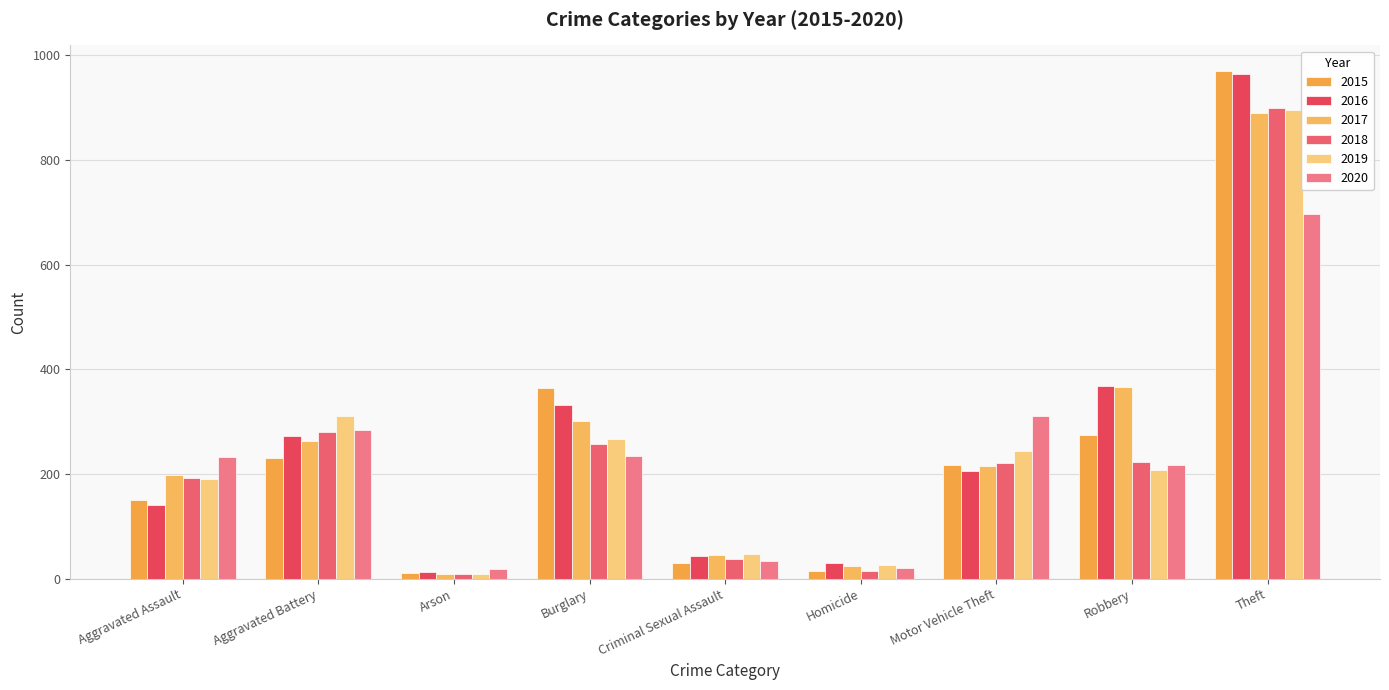

At which category is the sum across all series the highest?

Theft